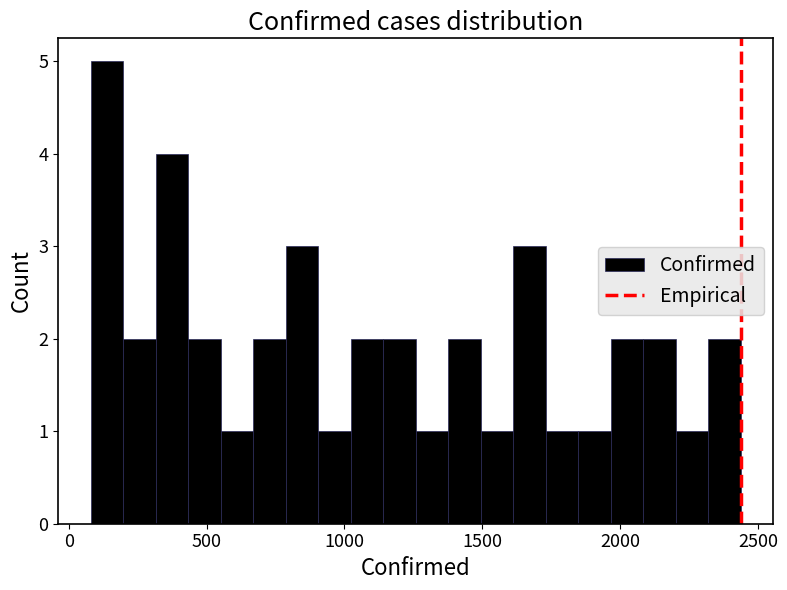

Read against the x-axis, roughly where is the centre of the tallest bar?

150